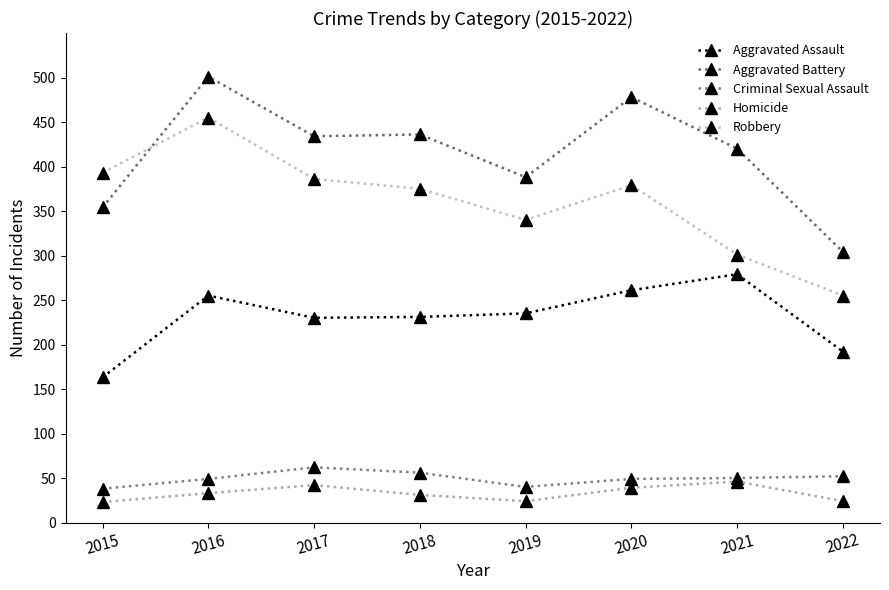

In Aggravated Battery, how many points are higher than both neighbors (excluding endpoints)?

3